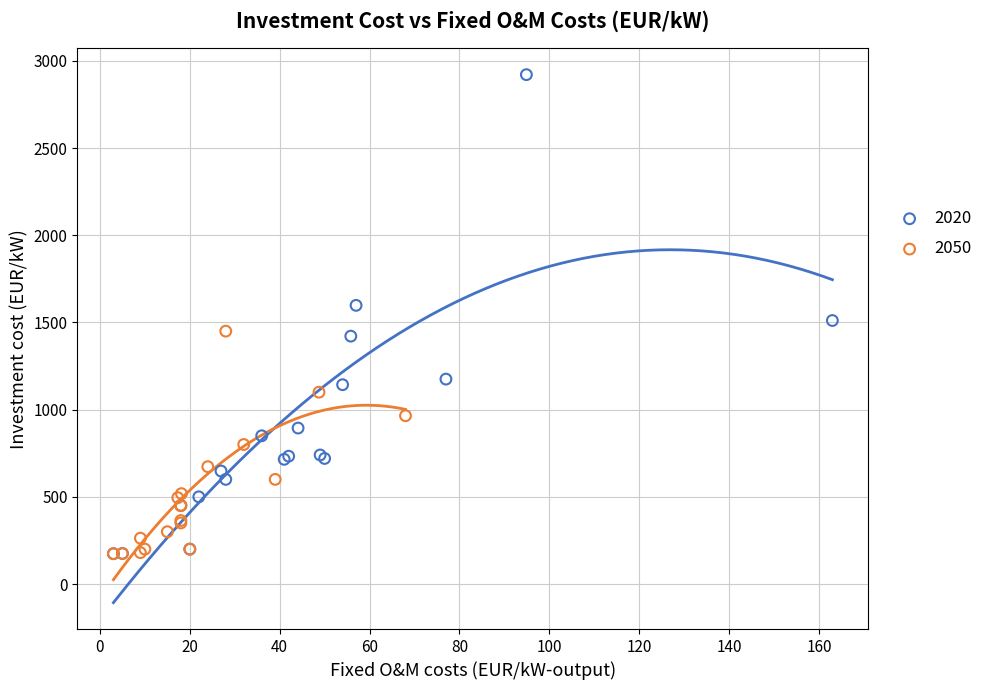

Which series has the largest Y range (max minus min)?

2020